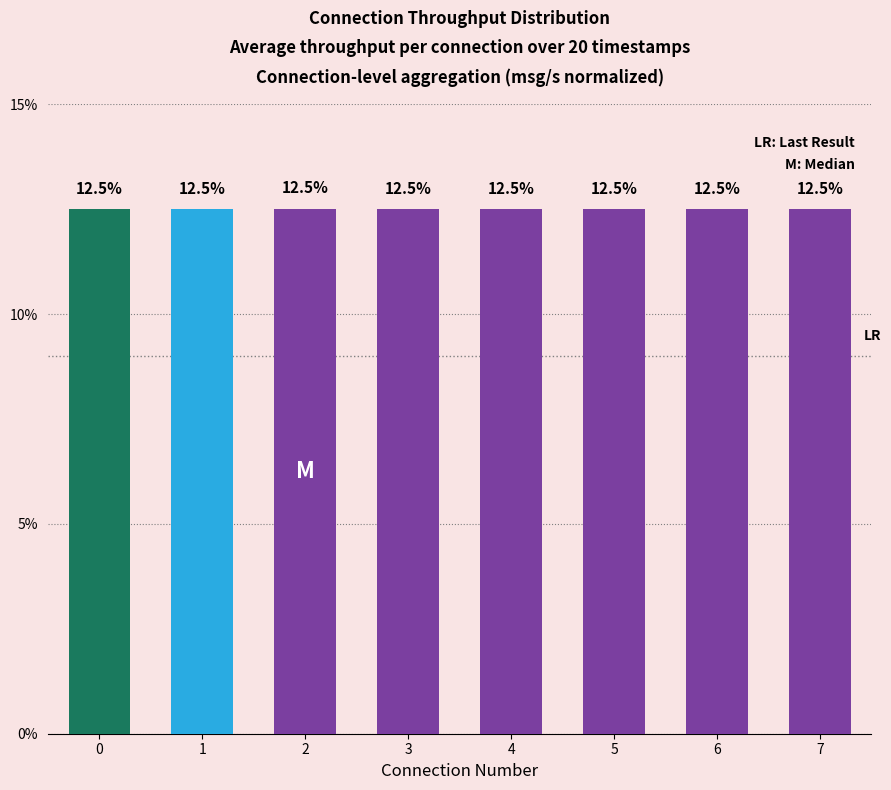

What is the minimum value shown in the chart?

12.5